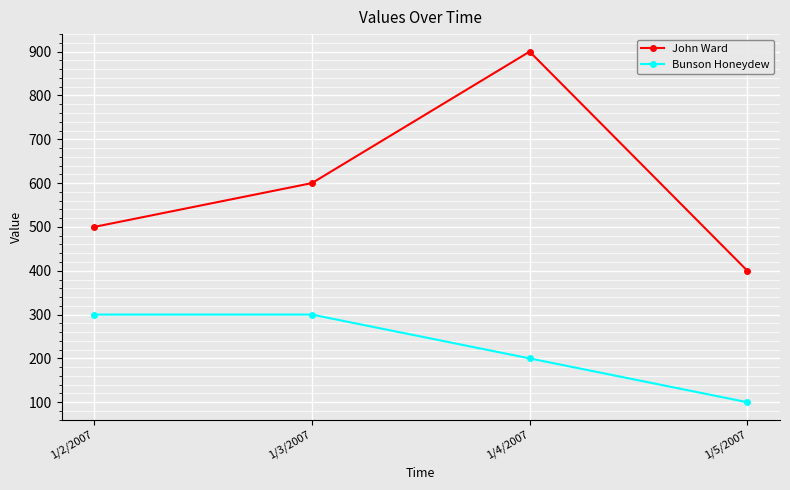

What is the total value across all series at 1/5/2007?

500